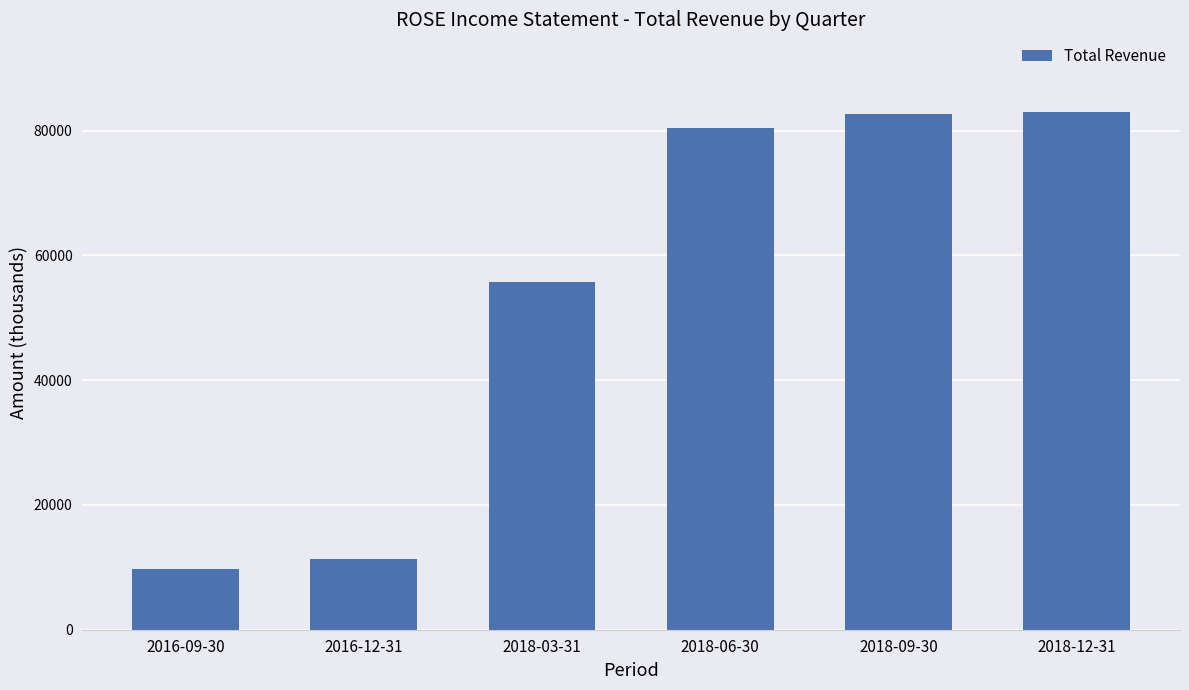

Does the chart contain stacked bars?

No